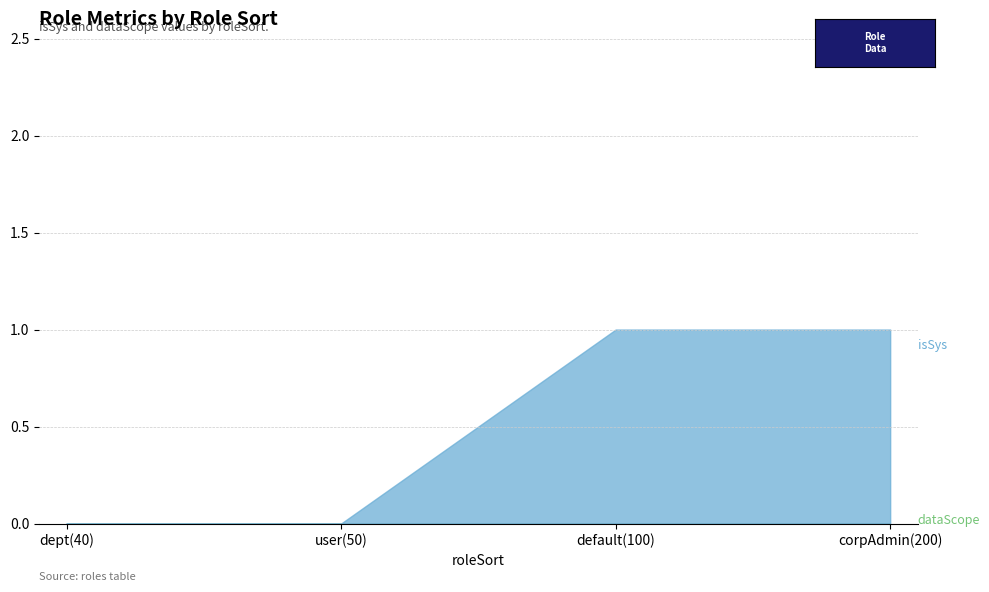

True or false: isSys and dataScope cross at least once.

False